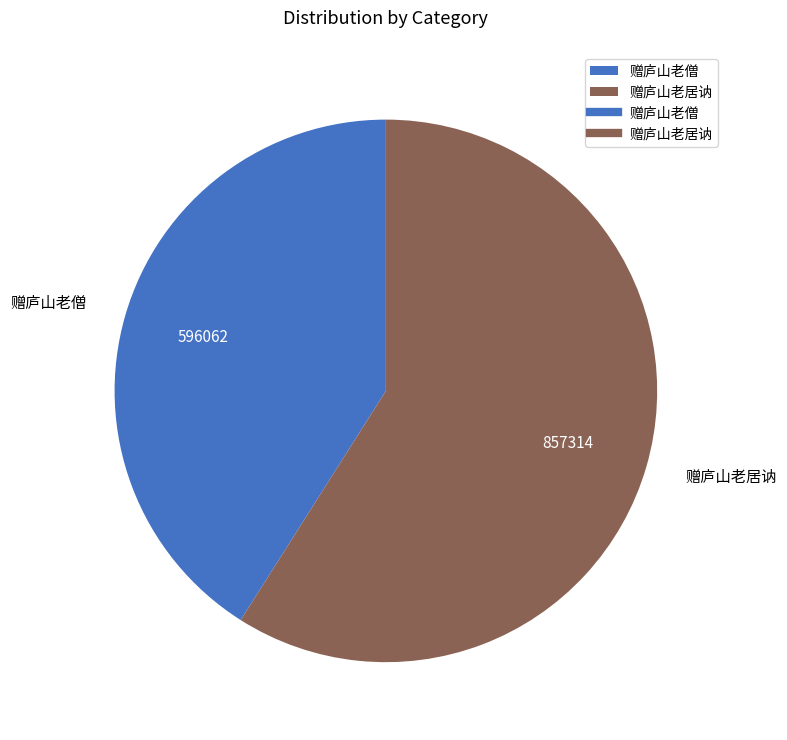

Does 赠庐山老僧 represent more than half of the total?

No